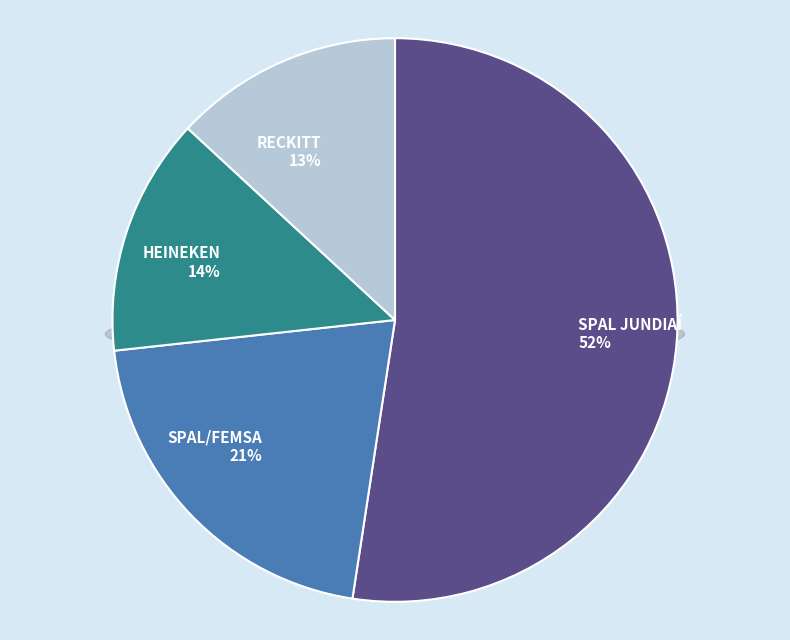

Is it true that SPAL/FEMSA is 6% of the pie?

False